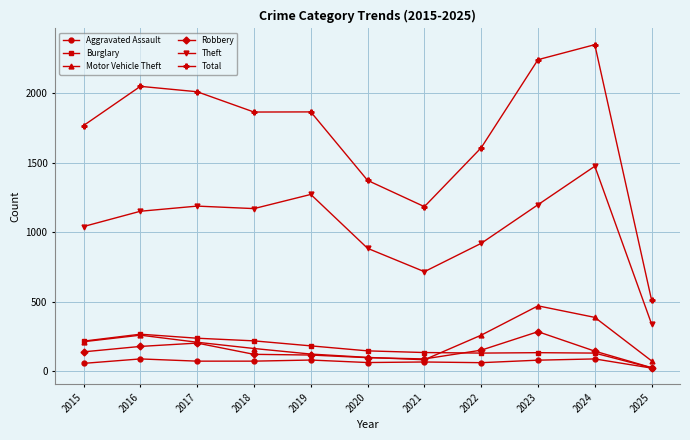

What is the maximum value shown in the chart?

2350